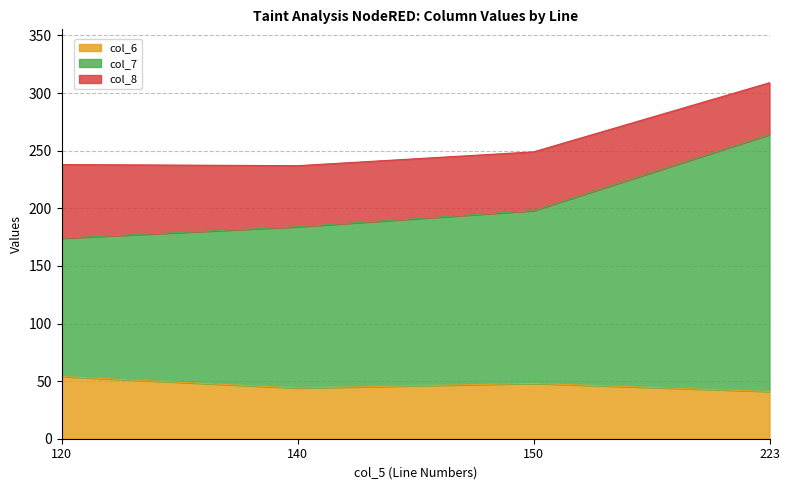

At which category is the sum across all series the highest?

223